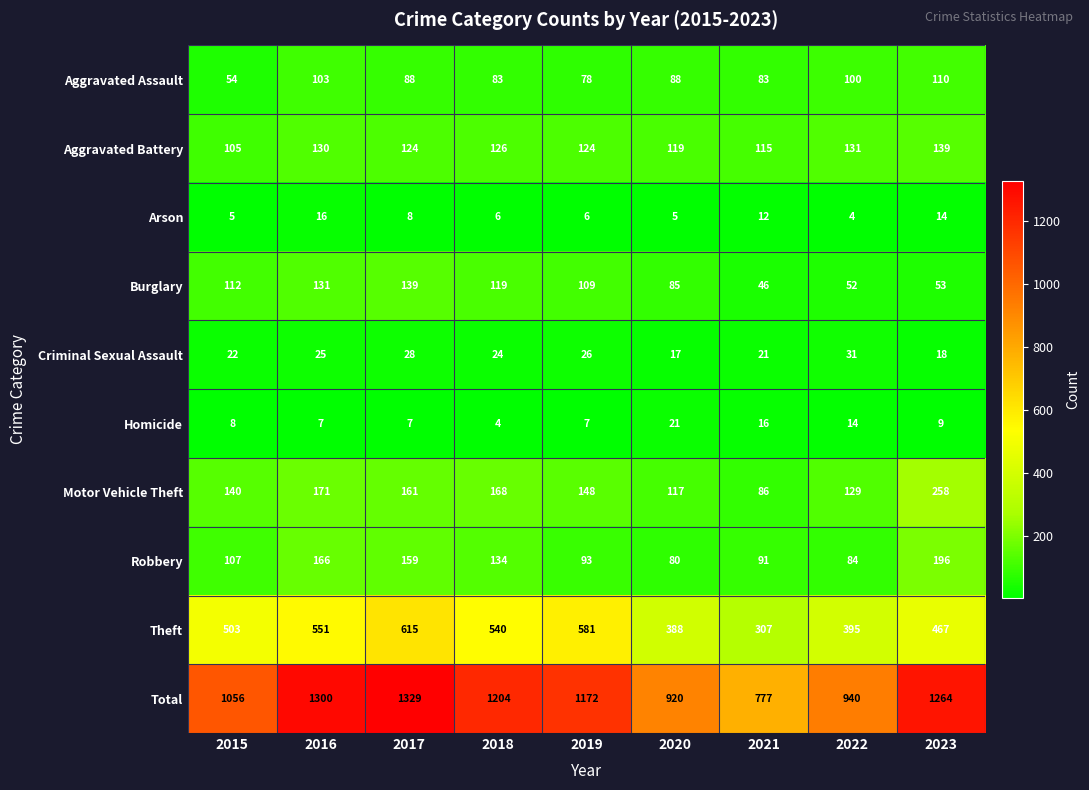

Count the number of categories in the chart.

9